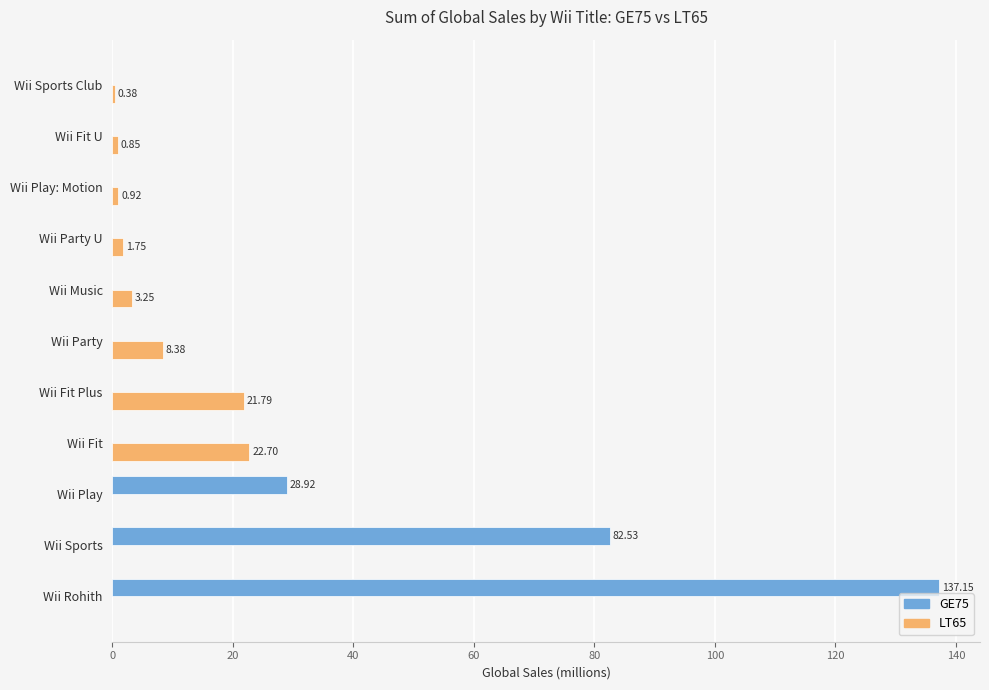

Between Wii Party U and Wii Sports Club, which series saw the biggest shift?

LT65